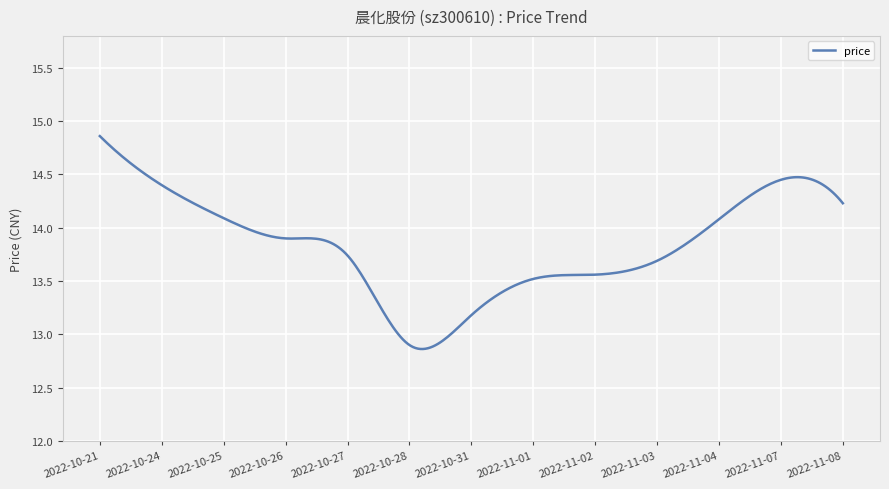

What is the difference between the maximum and minimum values?

2.0